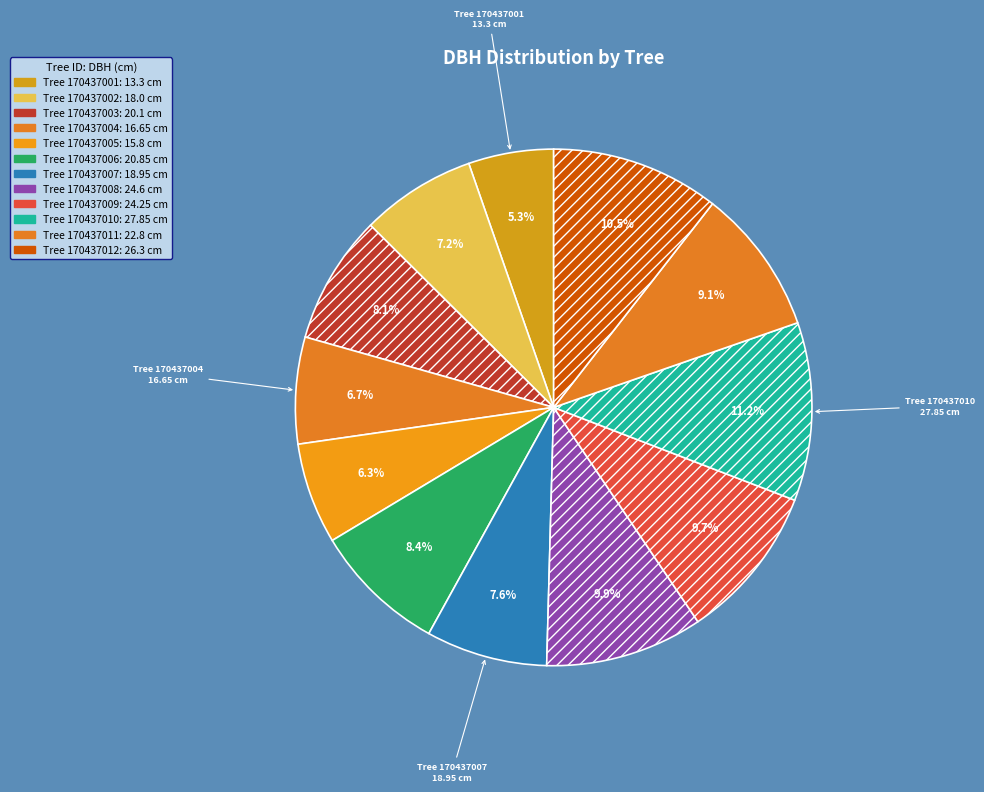

Which category has the biggest portion of the pie?

170437010